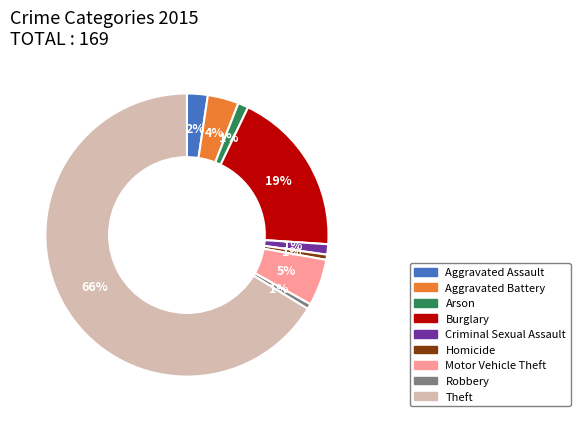

What is the ratio of the value at Robbery to the value at Homicide?

1.0